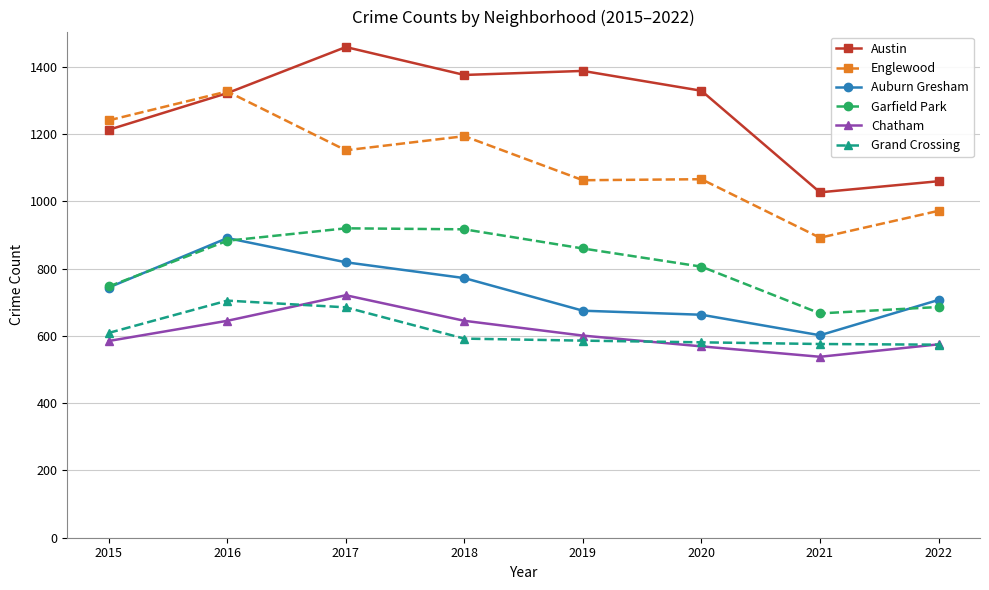

Which series has the largest total across all categories?

Austin